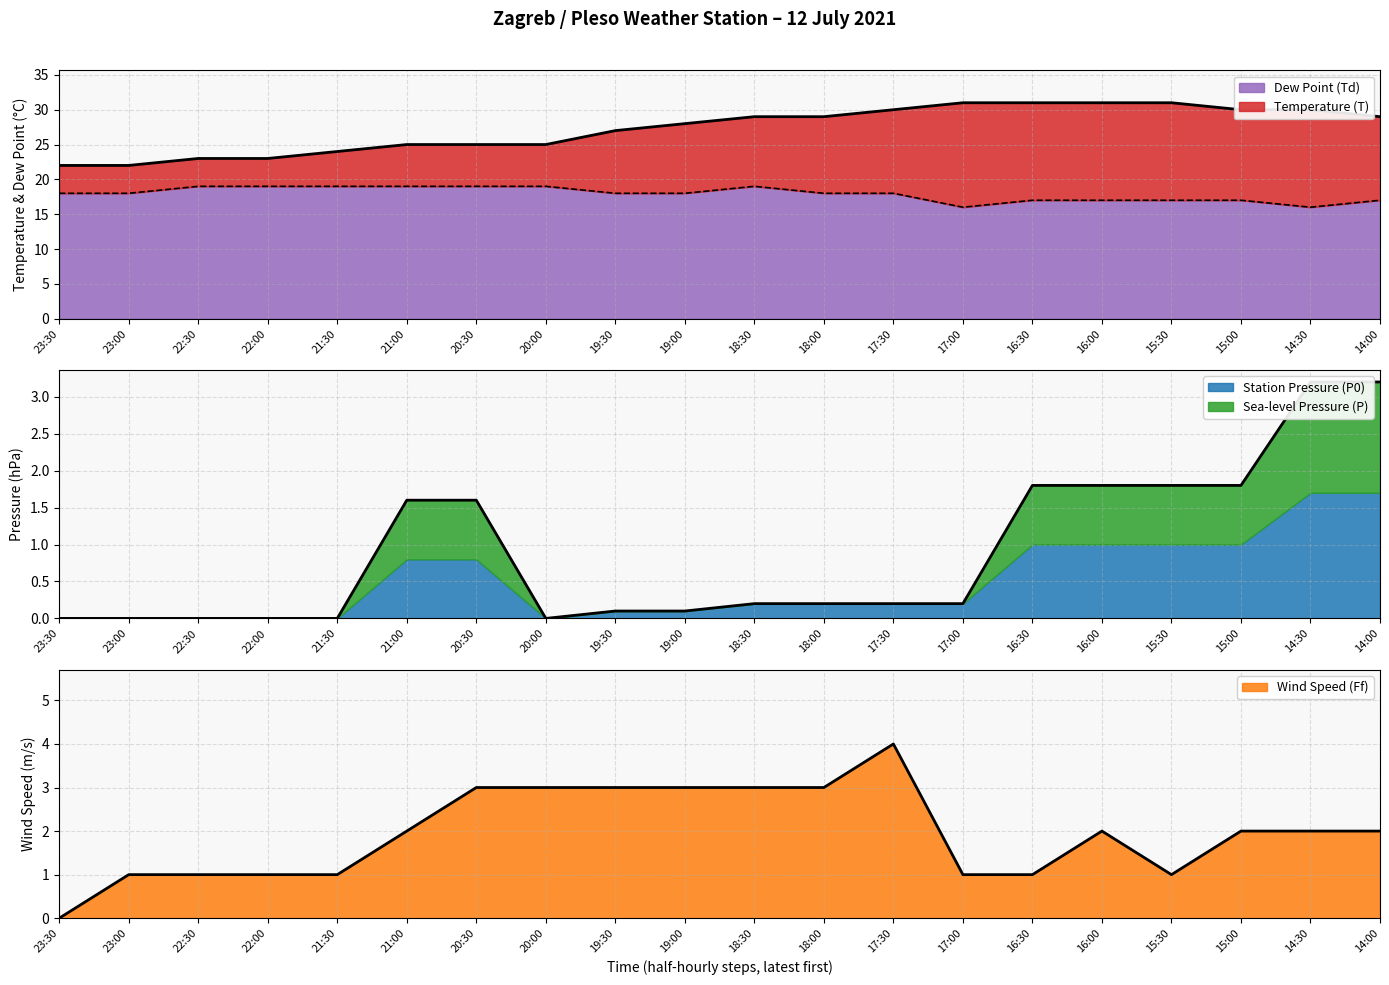

Where is Station Pressure (P0) nearest to the value 1?

21:00